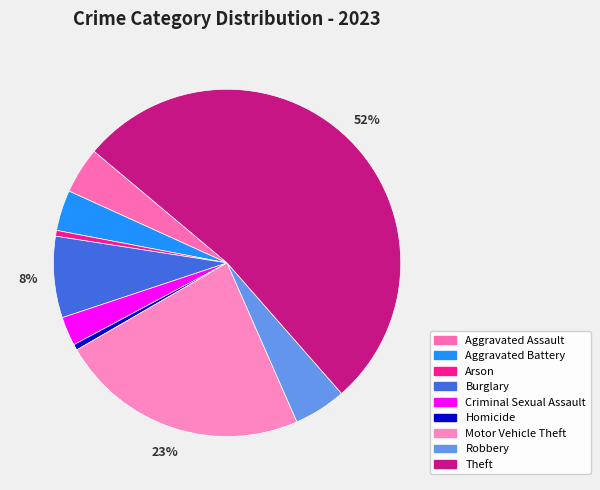

How many slices are in this pie chart?

9